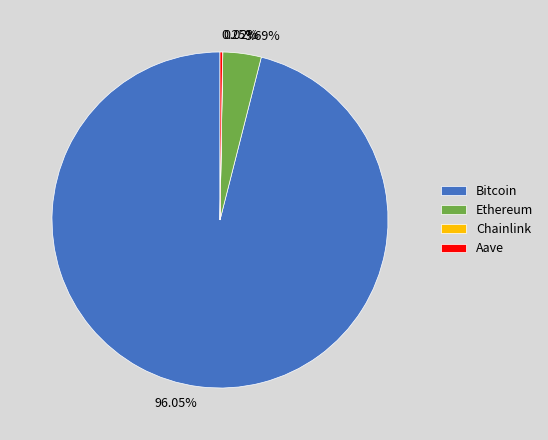

Is the sum of Ethereum and Bitcoin greater than half?

Yes